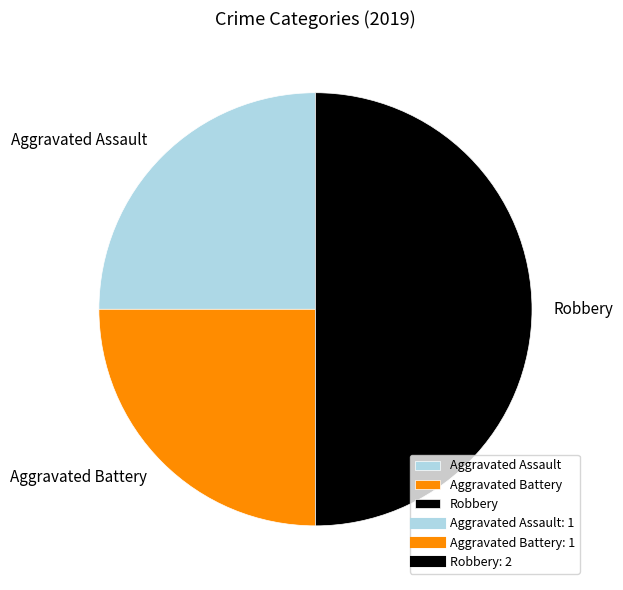

Do Robbery and Aggravated Battery together represent more than half of the pie?

Yes